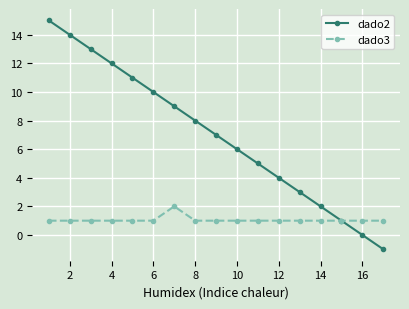

What are all the series names shown in the legend?

dado2, dado3